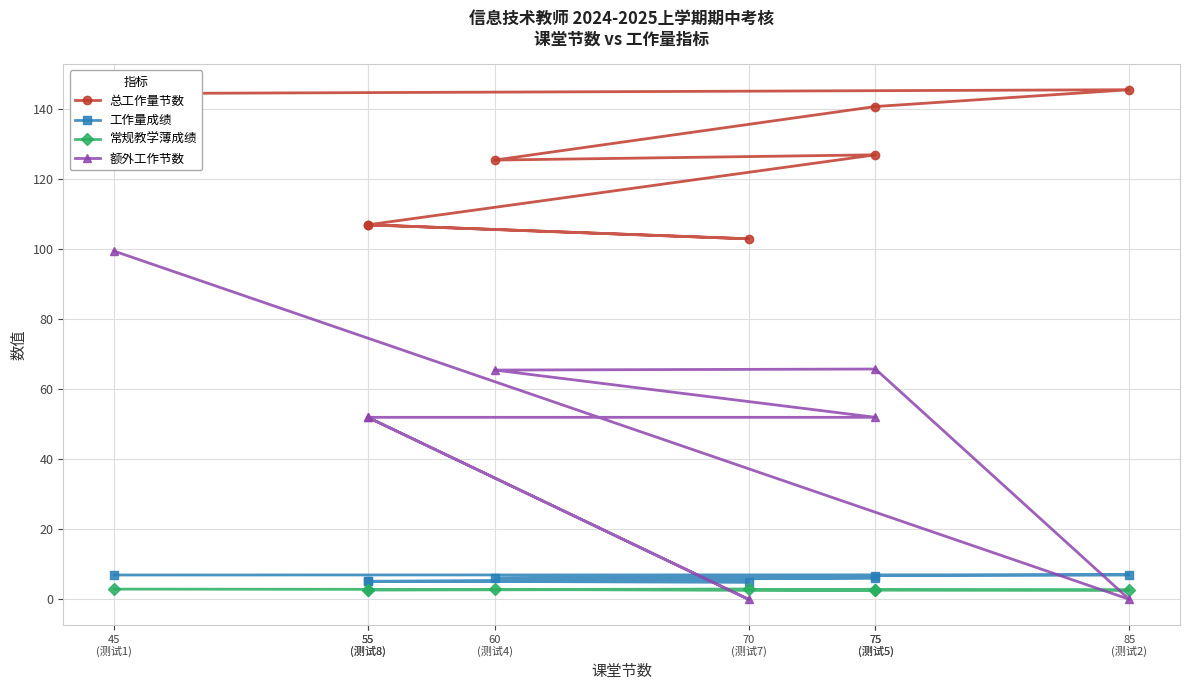

List the labels in order of 常规教学薄成绩 value, smallest first.

55
(测试8), 85
(测试2), 75
(测试5), 75
(测试5), 55
(测试8), 60
(测试4), 70
(测试7), 45
(测试1)